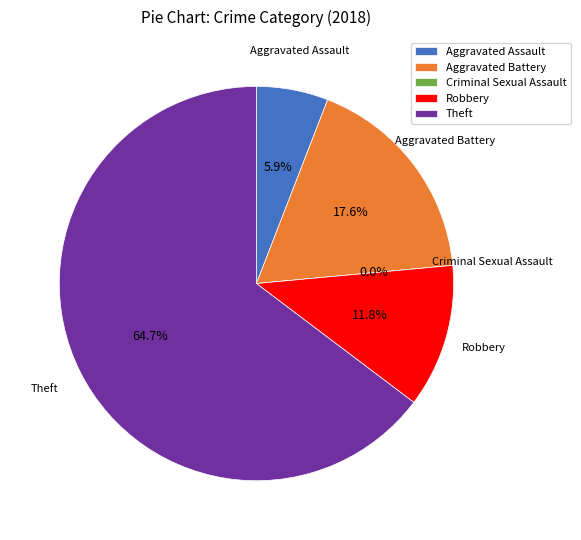

To the nearest percent, what is the combined percentage of Aggravated Battery and Aggravated Assault?

24%